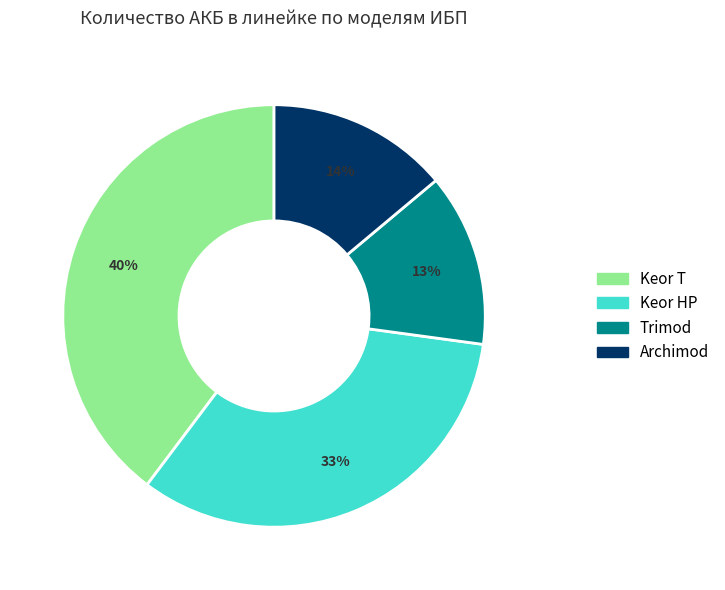

Count the number of slices in the pie.

4